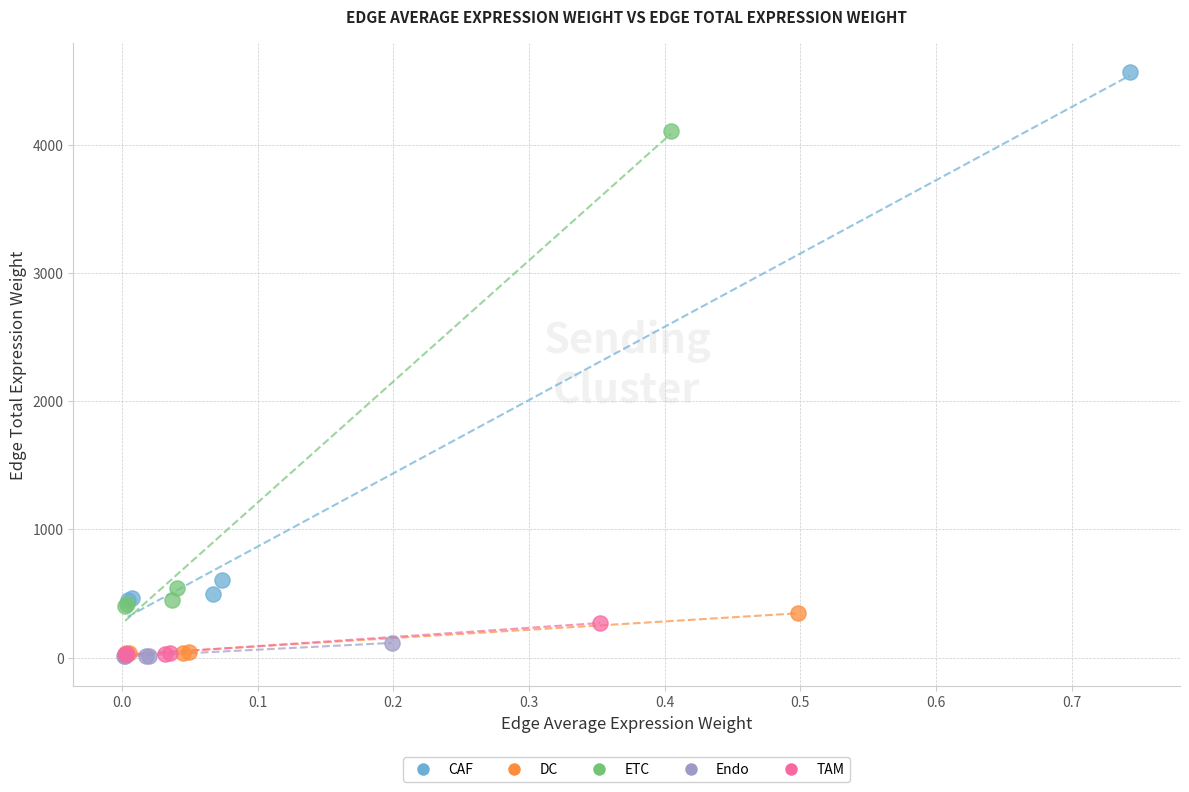

Which series has the widest spread of Y values?

CAF